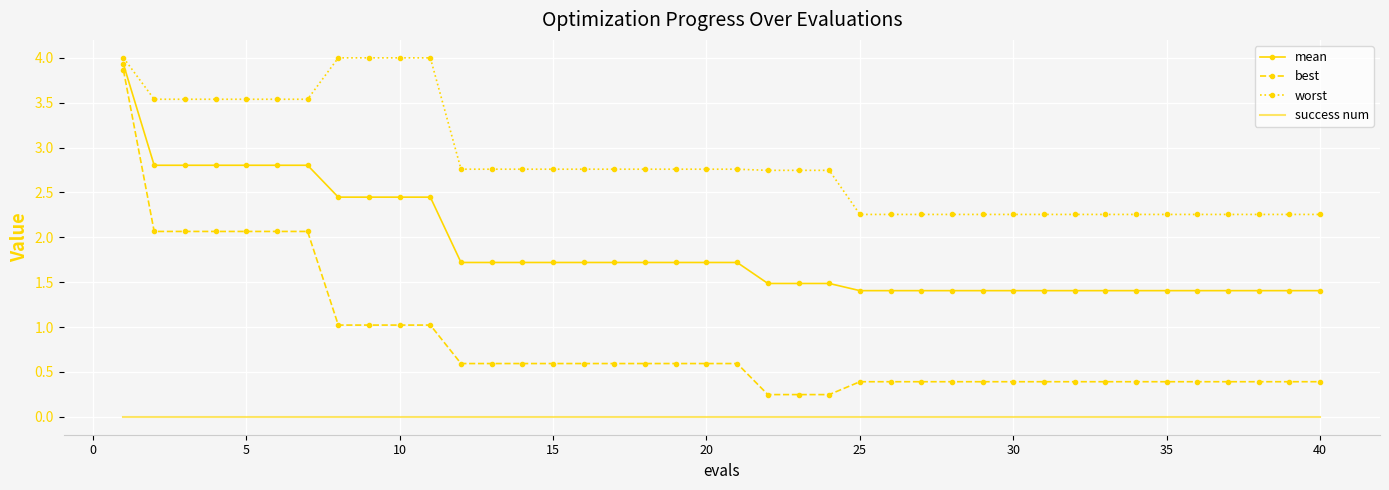

True or false: success num and worst cross at least once.

False